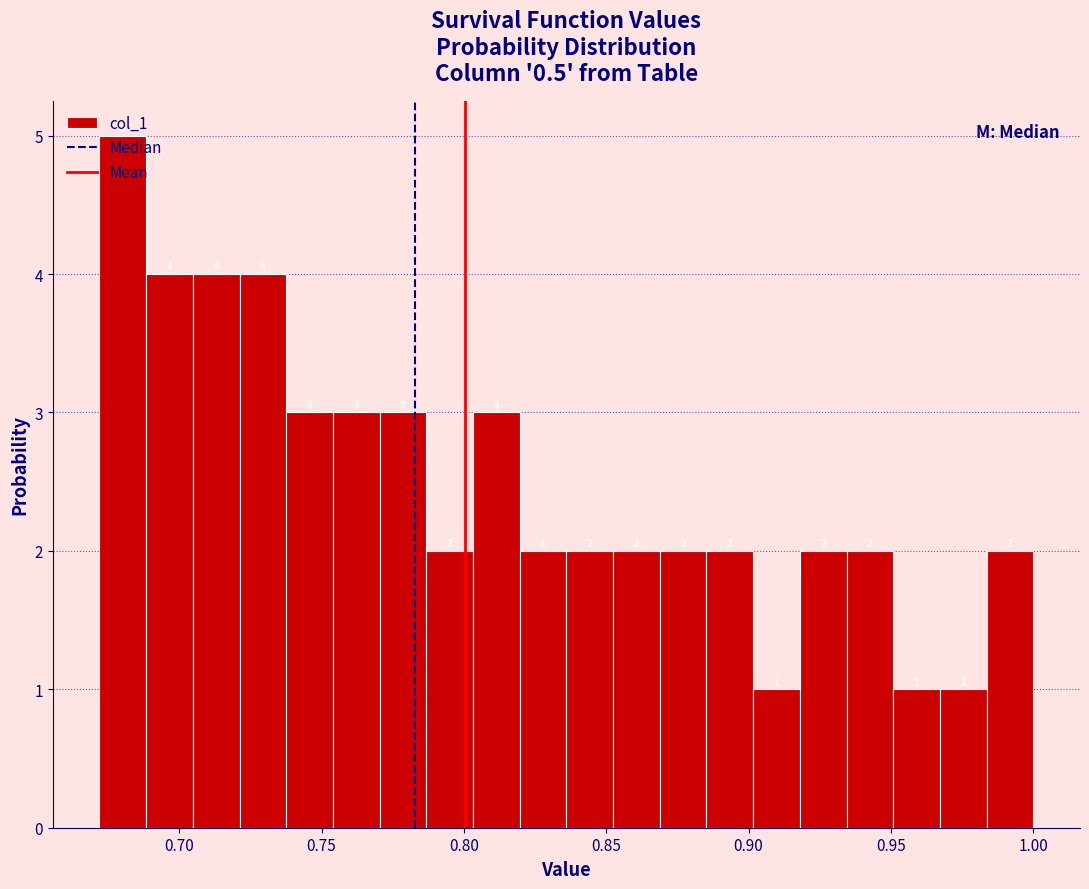

Read against the x-axis, roughly where is the centre of the tallest bar?

0.680